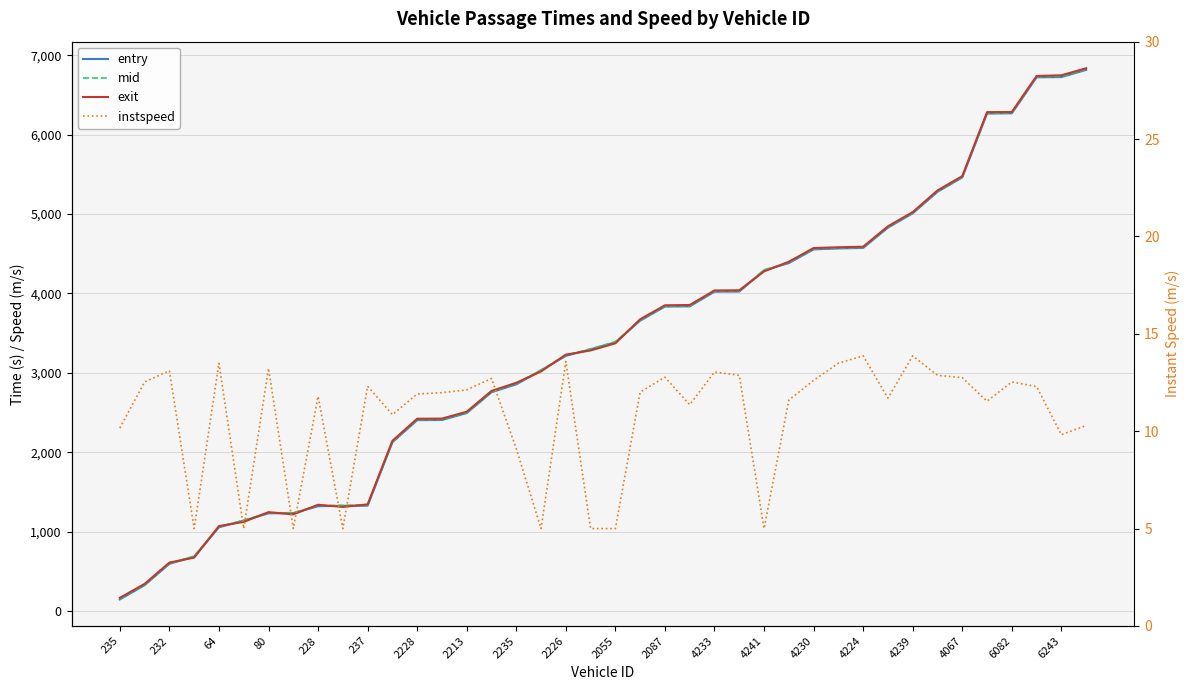

List the series in order of their peak value, lowest first.

instspeed, entry, mid, exit